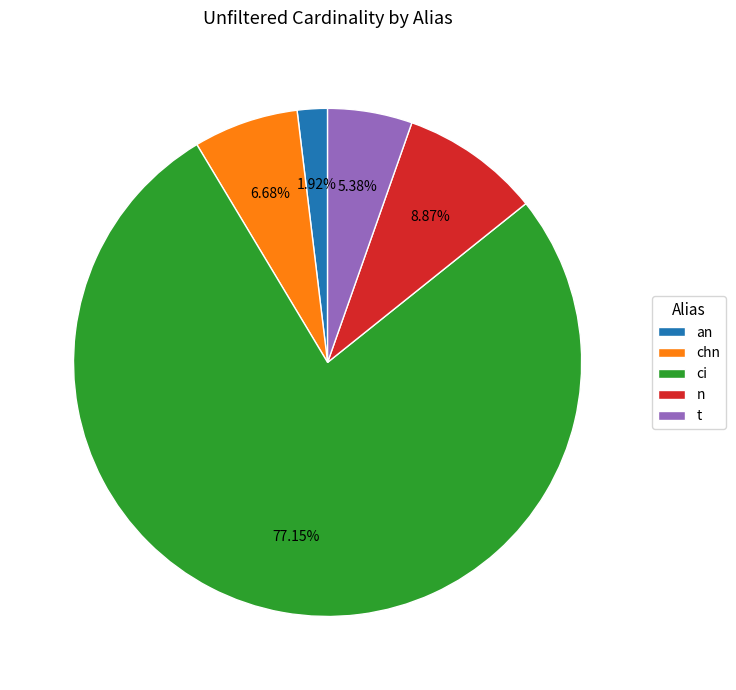

True or false: chn accounts for 7% of the total.

True